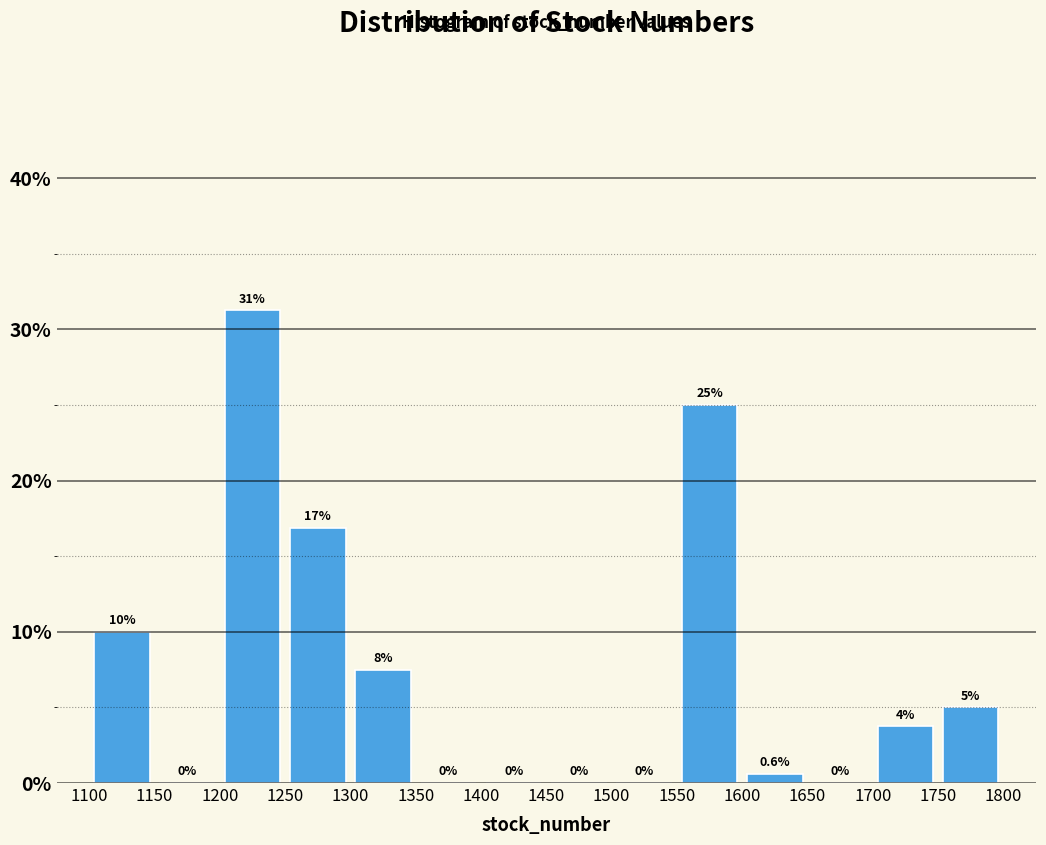

Over which range of the x-axis is the bar tallest?

1200 to 1250